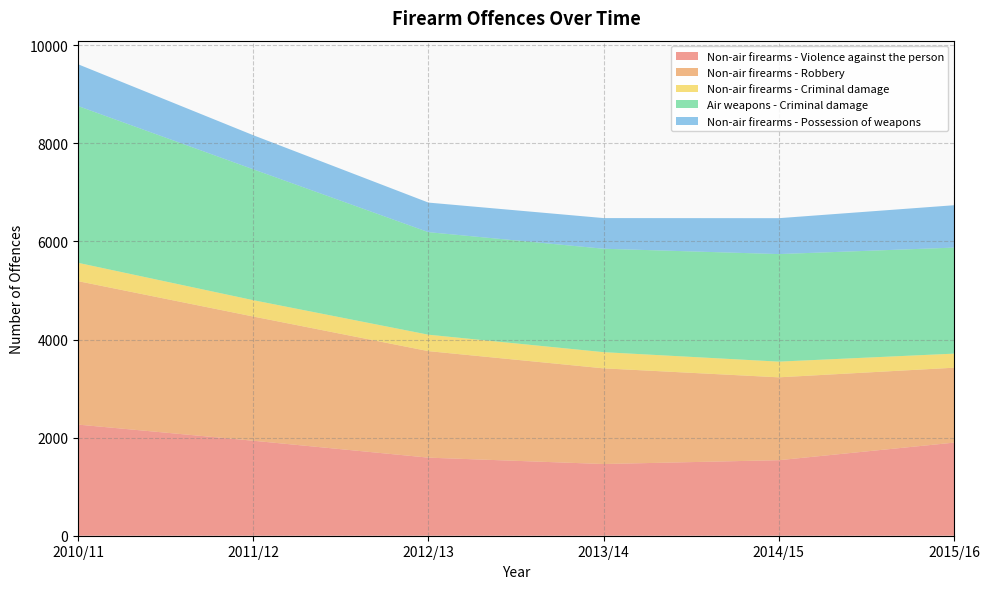

Reading left to right, transcribe all the data shown in this chart.

Non-air firearms - Violence against the person: 2266	1937	1592	1462	1540	1898
Non-air firearms - Robbery: 2925	2533	2172	1951	1690	1528
Non-air firearms - Criminal damage: 374	333	335	330	320	287
Air weapons - Criminal damage: 3197	2669	2091	2109	2193	2162
Non-air firearms - Possession of weapons: 852	695	603	625	732	864